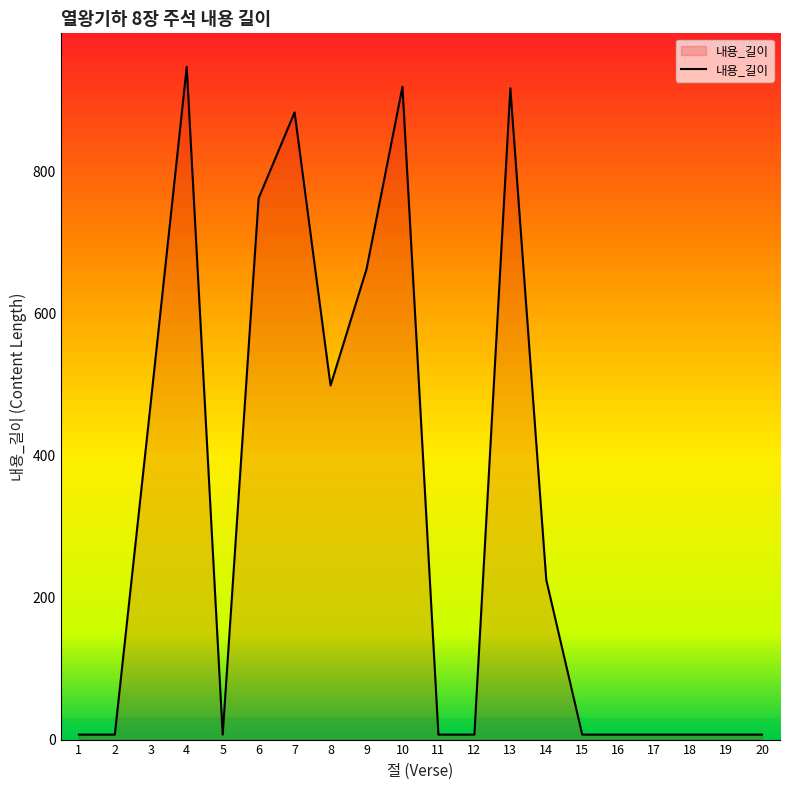

What is the difference between the maximum and second lowest values?

941